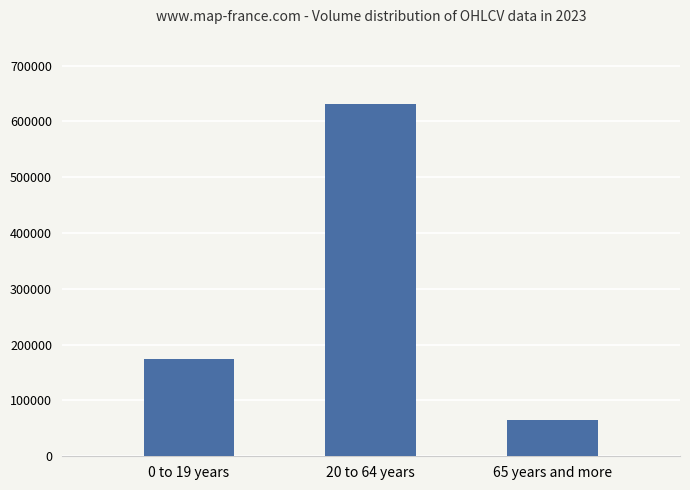

How many values are below 175048?

1